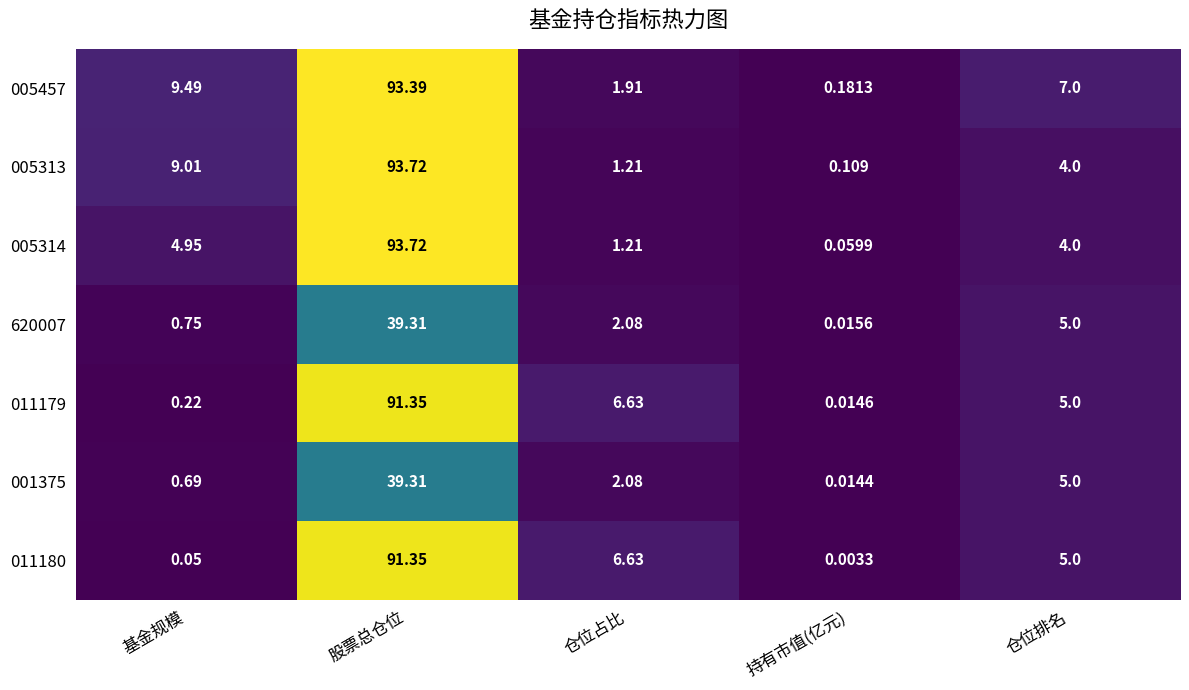

What is the spread (max minus min) of values at 仓位占比?

5.4